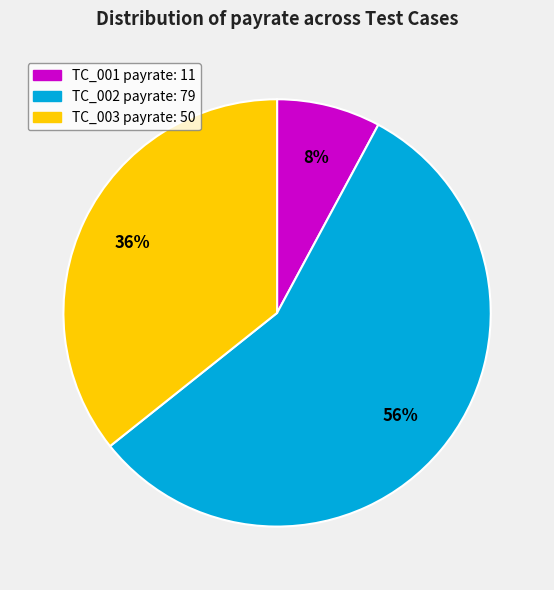

Is there a majority slice in this chart?

Yes